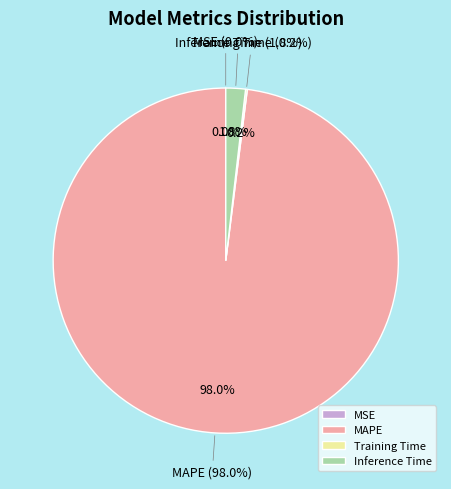

What is the smallest slice in the pie chart?

MSE